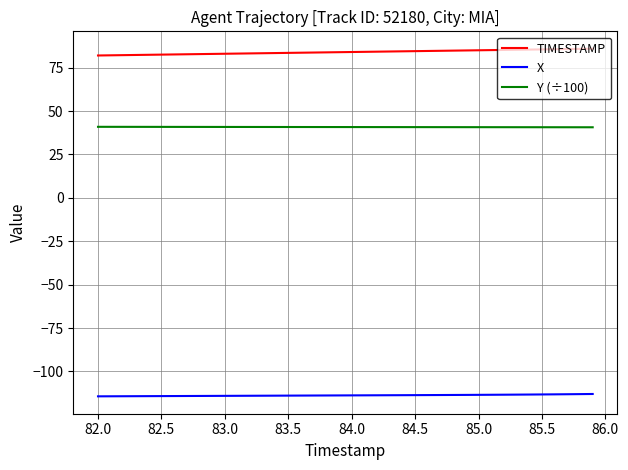

True or false: X and Y (÷100) cross at least once.

False